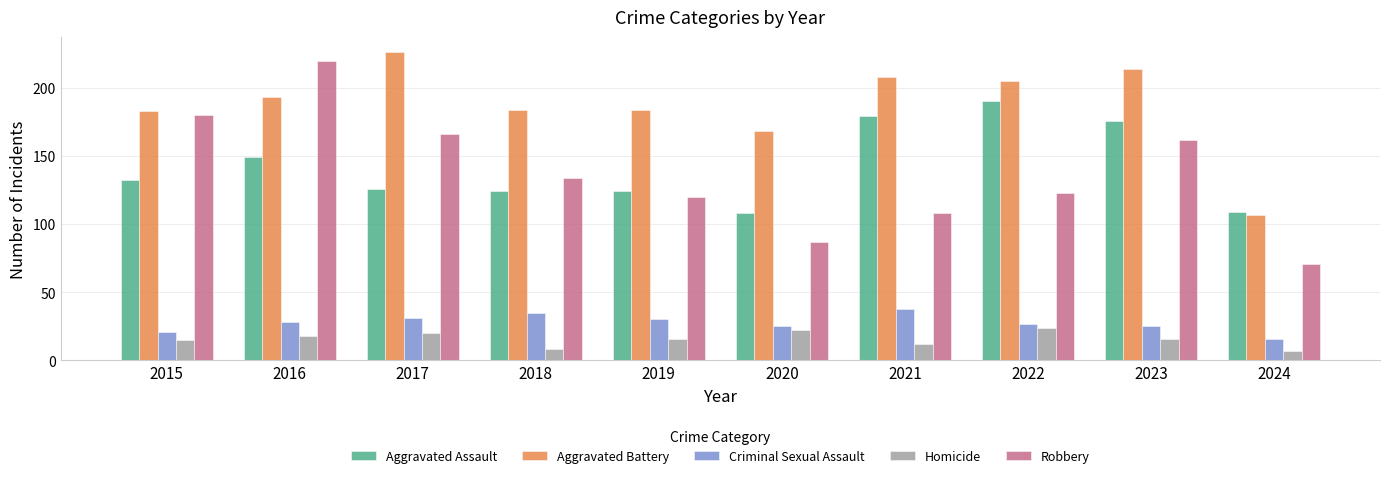

Reading right to left, what are all the values shown in this chart?

Aggravated Assault: 109	176	190	179	108	124	124	126	149	132
Aggravated Battery: 107	214	205	208	168	184	184	226	193	183
Criminal Sexual Assault: 16	25	27	38	25	30	35	31	28	21
Homicide: 7	16	24	12	22	16	8	20	18	15
Robbery: 71	162	123	108	87	120	134	166	220	180